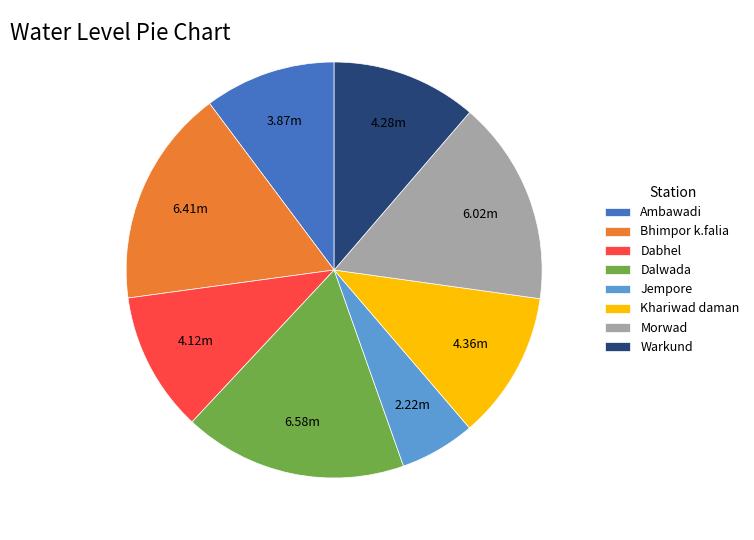

How many segments does this pie chart have?

8